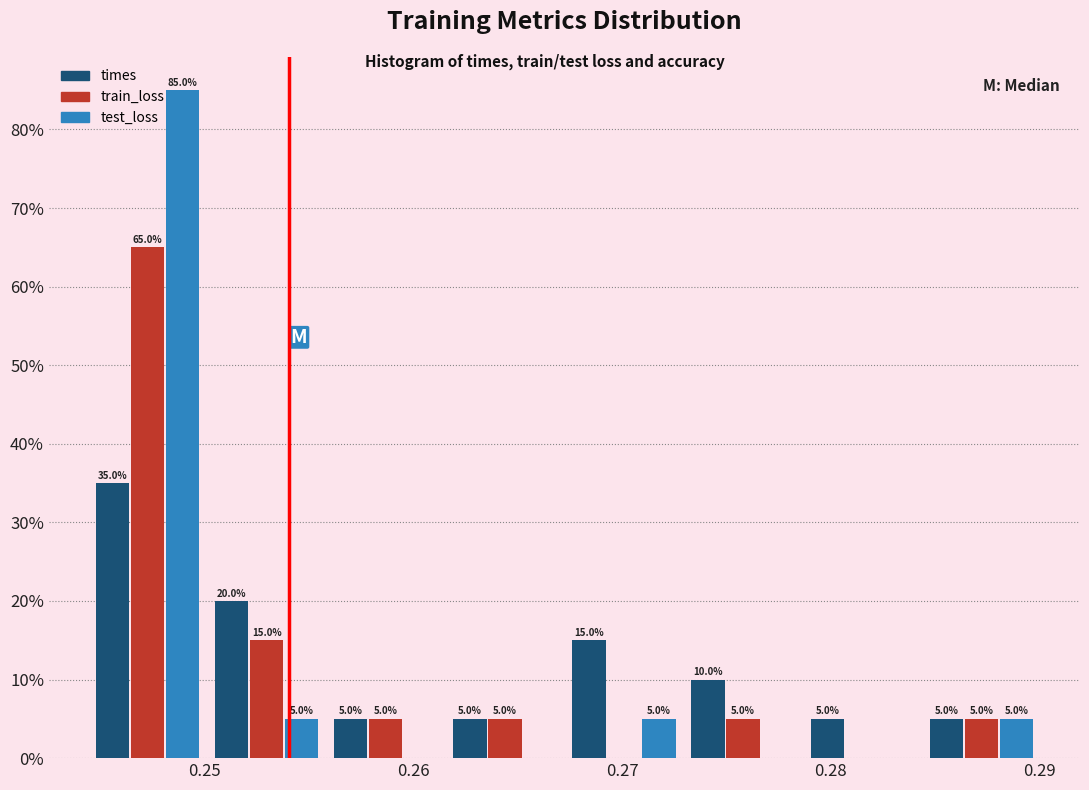

In the times series, which range on the x-axis has the tallest bar?

0.244 to 0.250